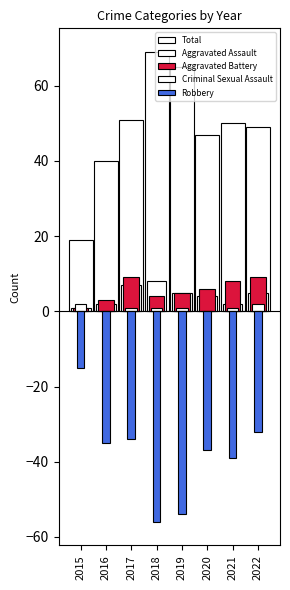

At which category does the chart reach its peak across all series?

2018